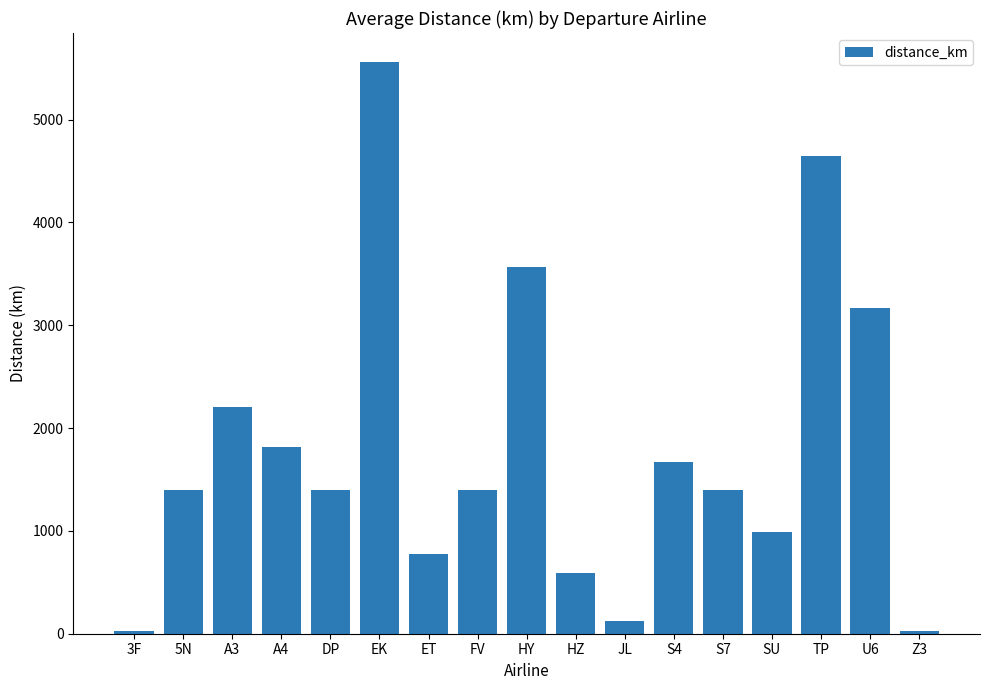

True or false: the data shows 4649.6 at TP.

True